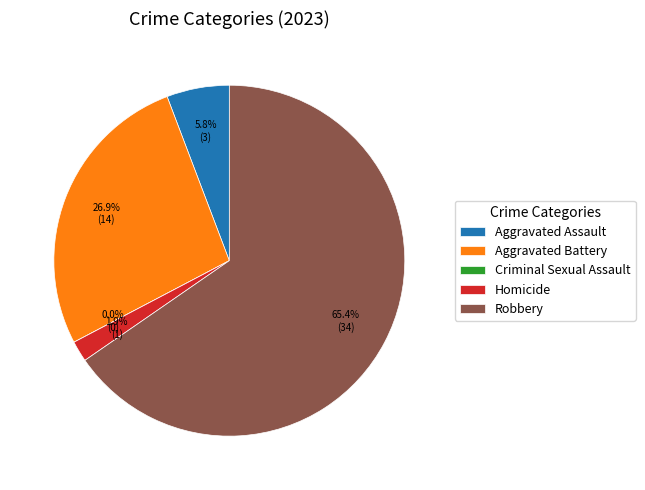

The Aggravated Battery slice represents 27% of the pie. True or false?

True